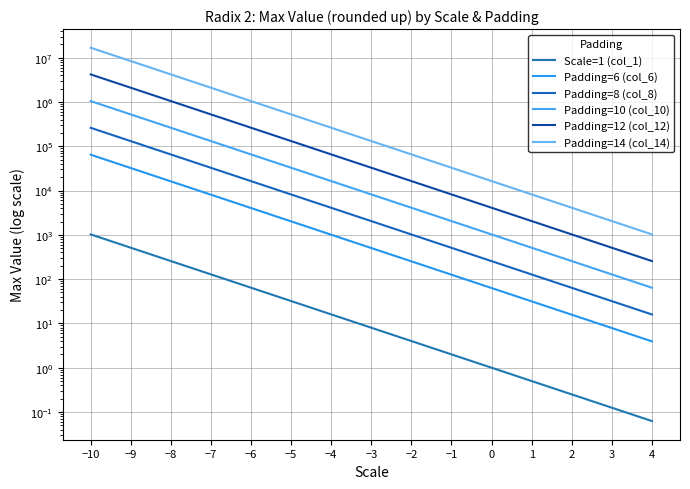

Reading right to left, extract all data points from this chart.

Scale=1 (col_1): 4=0.1	3=0.1	2=0.2	1=0.5	0=1.0	−1=2.0	−2=4.0	−3=8.0	−4=16.0	−5=32.0	−6=64.0	−7=128.0	−8=256.0	−9=512.0	−10=1024.0
Padding=6 (col_6): 4=3.9	3=7.9	2=15.8	1=31.5	0=63.0	−1=126.0	−2=252.0	−3=504.0	−4=1008.0	−5=2016.0	−6=4032.0	−7=8064.0	−8=16128.0	−9=32256.0	−10=64512.0
Padding=8 (col_8): 4=15.9	3=31.9	2=63.8	1=127.5	0=255.0	−1=510.0	−2=1020.0	−3=2040.0	−4=4080.0	−5=8160.0	−6=16320.0	−7=32640.0	−8=65280.0	−9=130560.0	−10=261120.0
Padding=10 (col_10): 4=63.9	3=127.9	2=255.8	1=511.5	0=1023.0	−1=2046.0	−2=4092.0	−3=8184.0	−4=16368.0	−5=32736.0	−6=65472.0	−7=130944.0	−8=261888.0	−9=523776.0	−10=1047552.0
Padding=12 (col_12): 4=255.9	3=511.9	2=1023.8	1=2047.5	0=4095.0	−1=8190.0	−2=16380.0	−3=32760.0	−4=65520.0	−5=131040.0	−6=262080.0	−7=524160.0	−8=1048320.0	−9=2096640.0	−10=4193280.0
Padding=14 (col_14): 4=1023.9	3=2047.9	2=4095.8	1=8191.5	0=16383.0	−1=32766.0	−2=65532.0	−3=131064.0	−4=262128.0	−5=524256.0	−6=1048512.0	−7=2097024.0	−8=4194048.0	−9=8388096.0	−10=16776192.0